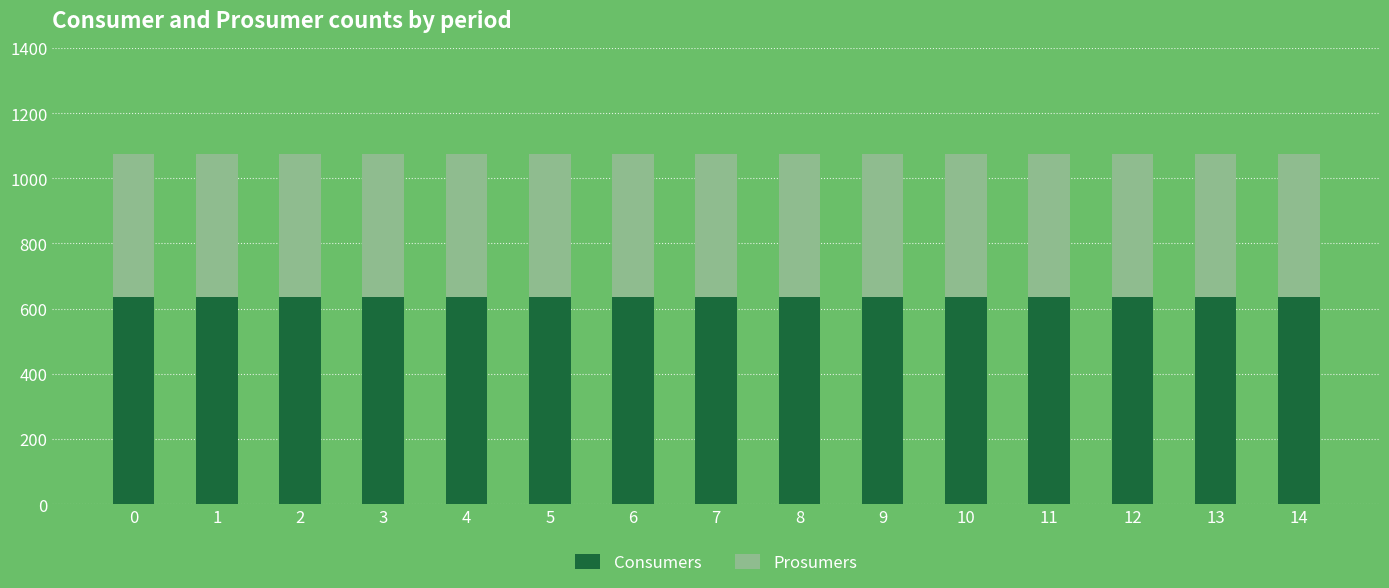

What is the maximum value for Consumers?

635